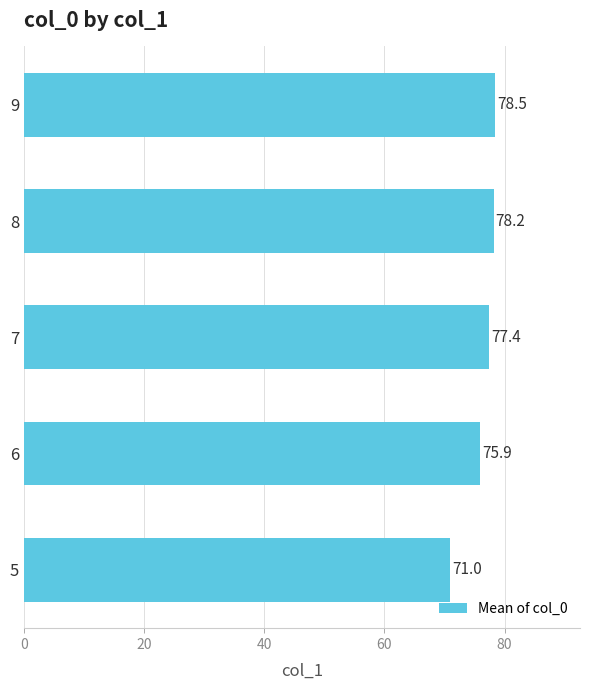

Rank the categories by value from highest to lowest.

9, 8, 7, 6, 5